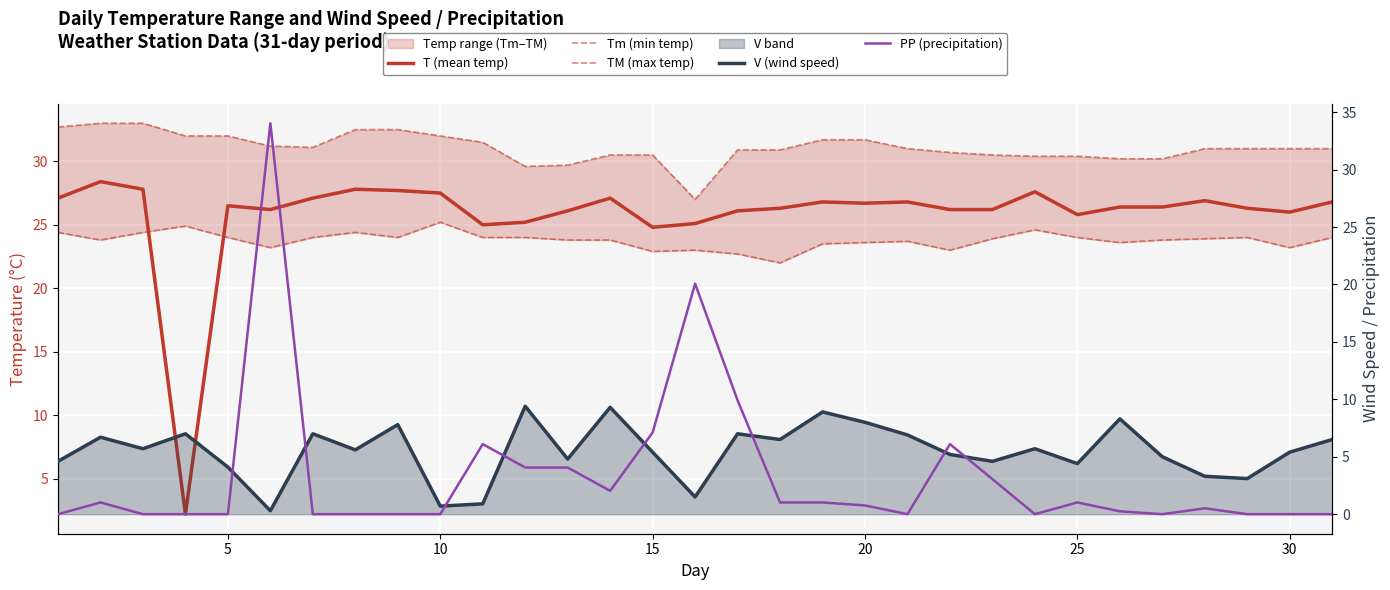

Reading left to right, what are all the values shown in this chart?

T (mean temp): 27.1	28.4	27.8	2.2	26.5	26.2	27.1	27.8	27.7	27.5	25.0	25.2	26.1	27.1	24.8	25.1	26.1	26.3	26.8	26.7	26.8	26.2	26.2	27.6	25.8	26.4	26.4	26.9	26.3	26.0	26.8
Tm (min temp): 24.4	23.8	24.4	24.9	24.0	23.2	24.0	24.4	24.0	25.2	24.0	24.0	23.8	23.8	22.9	23.0	22.7	22.0	23.5	23.6	23.7	23.0	23.9	24.6	24.0	23.6	23.8	23.9	24.0	23.2	24.0
TM (max temp): 32.7	33.0	33.0	32.0	32.0	31.2	31.1	32.5	32.5	32.0	31.5	29.6	29.7	30.5	30.5	27.0	30.9	30.9	31.7	31.7	31.0	30.7	30.5	30.4	30.4	30.2	30.2	31.0	31.0	31.0	31.0
V (wind speed): 4.6	6.7	5.7	7.0	4.1	0.3	7.0	5.6	7.8	0.7	0.9	9.4	4.8	9.3	5.4	1.5	7.0	6.5	8.9	8.0	6.9	5.2	4.6	5.7	4.4	8.3	5.0	3.3	3.1	5.4	6.5
PP (precipitation): 0.0	1.0	0.0	0.0	0.0	34.0	0.0	0.0	0.0	0.0	6.1	4.1	4.1	2.0	7.1	20.1	9.9	1.0	1.0	0.8	0.0	6.1	3.0	0.0	1.0	0.2	0.0	0.5	0.0	0.0	0.0